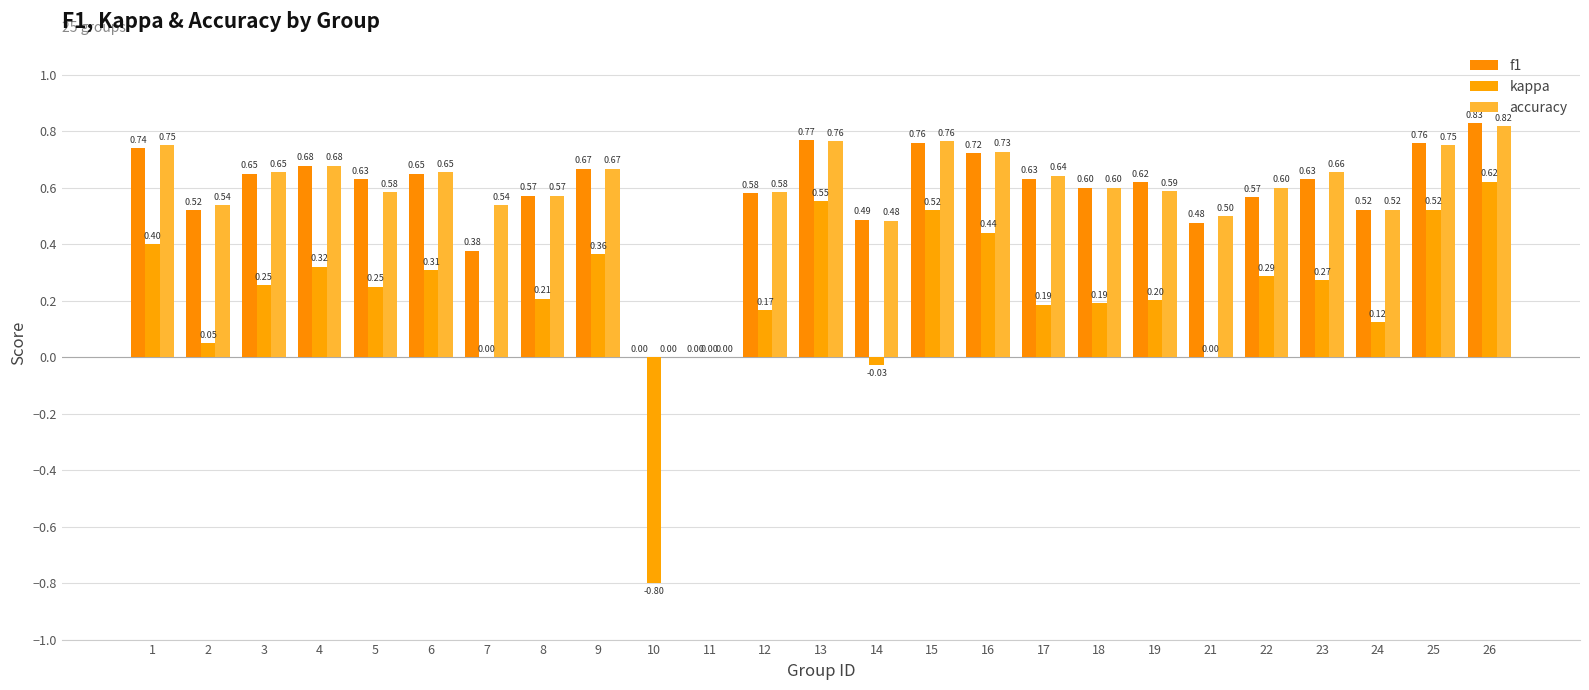

Which series has the largest total across all categories?

accuracy